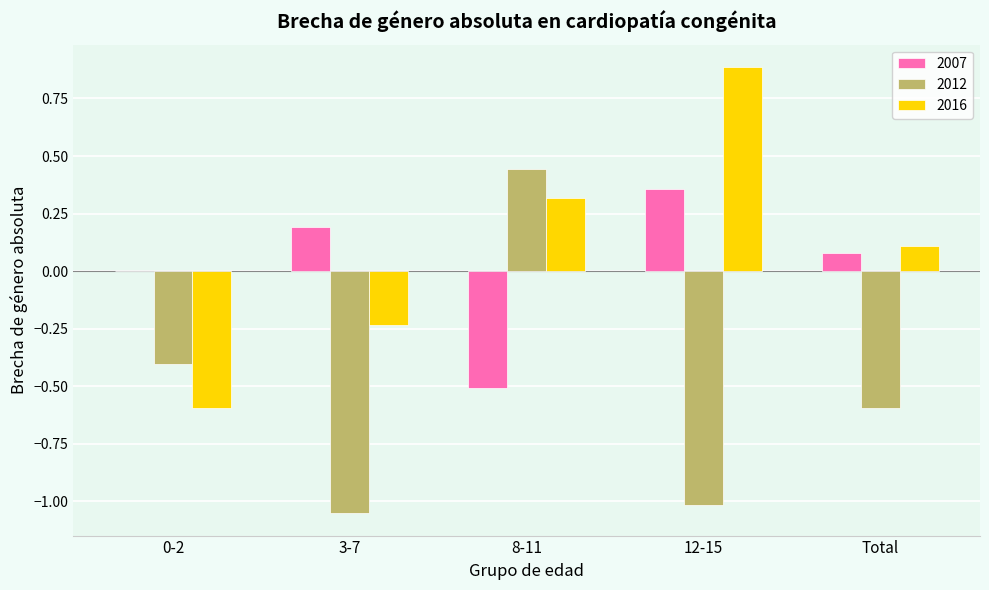

How many groups of bars are there?

5